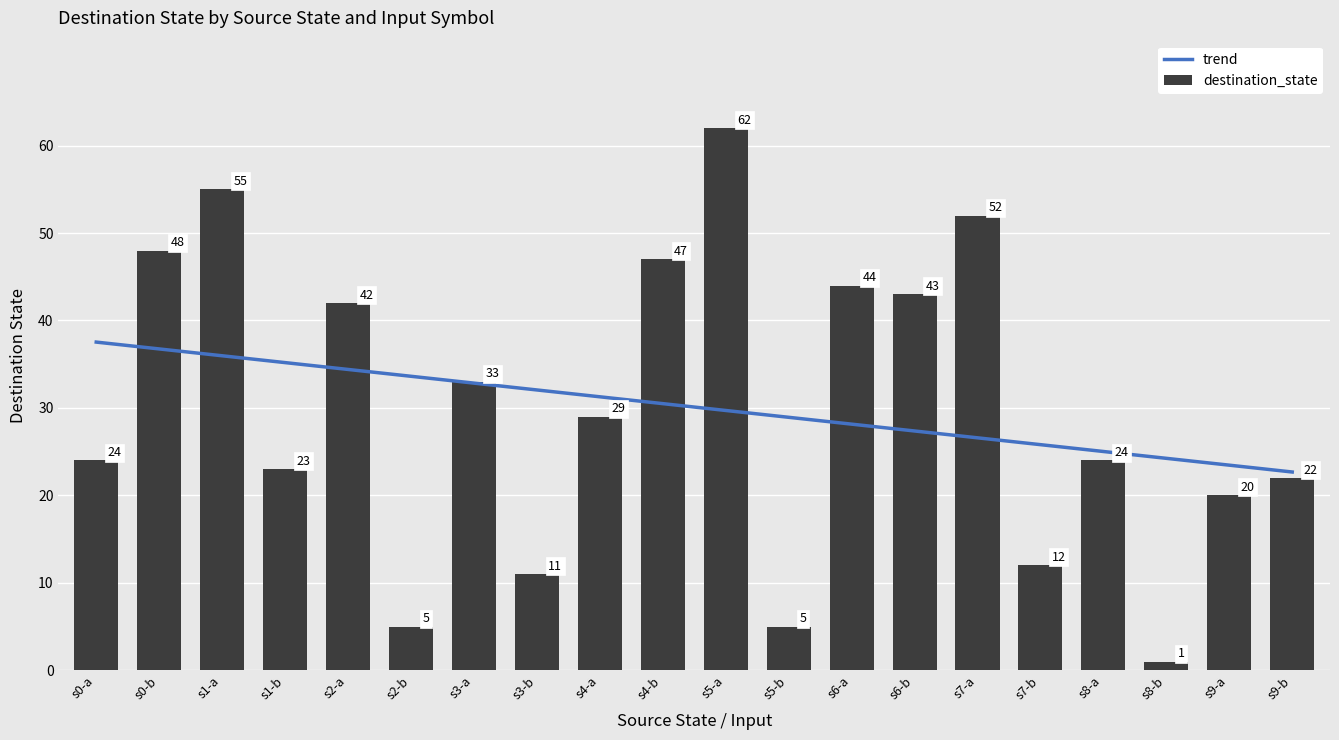

Are the bars grouped side by side (vs. stacked)?

Yes